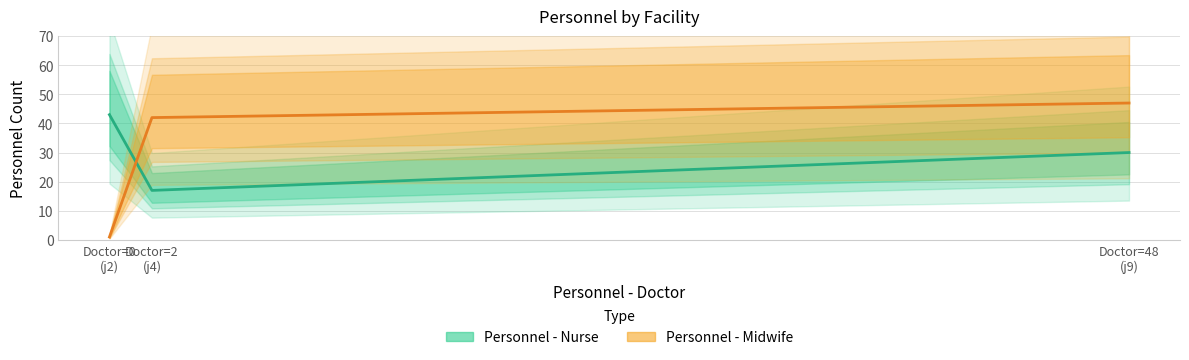

Rank the categories by Personnel - Nurse value from lowest to highest.

Doctor=2
(j4), Doctor=48
(j9), Doctor=0
(j2)